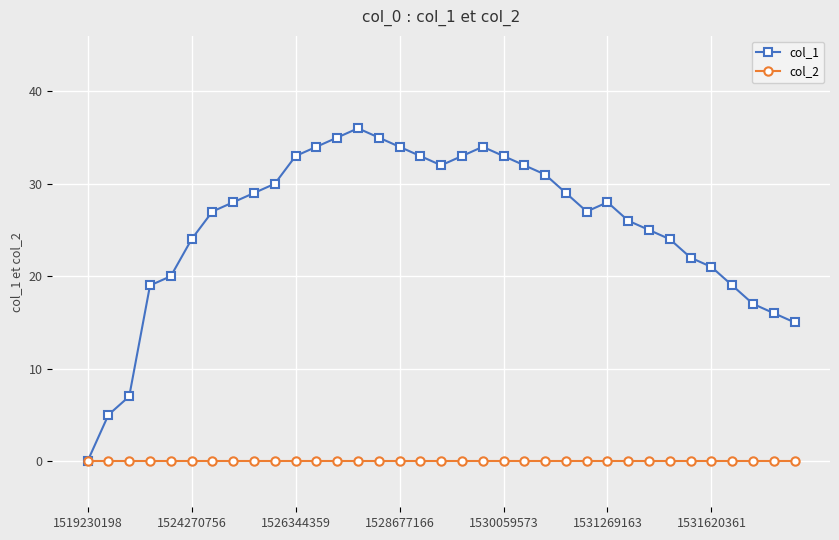

List the series in order of their overall mean, lowest first.

col_2, col_1